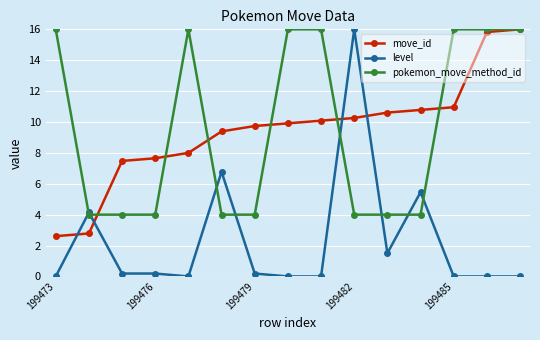

Which series has the widest spread of values?

level